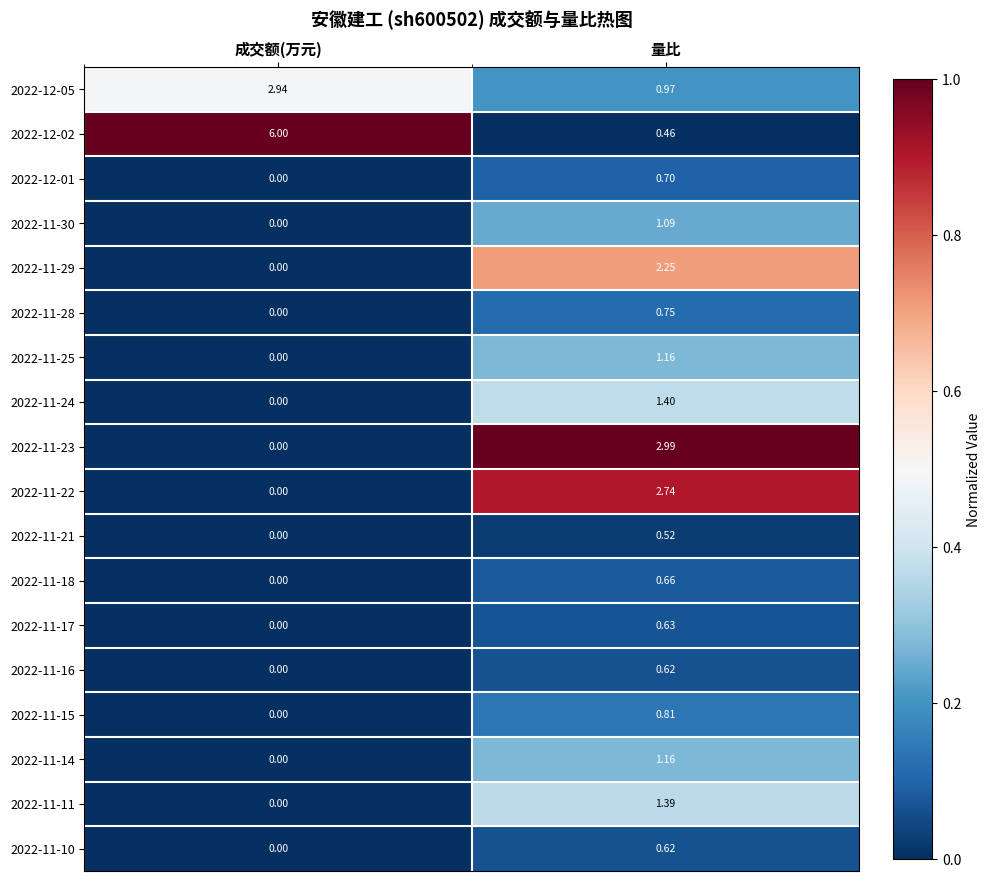

At how many categories does at least one series exceed 0?

2